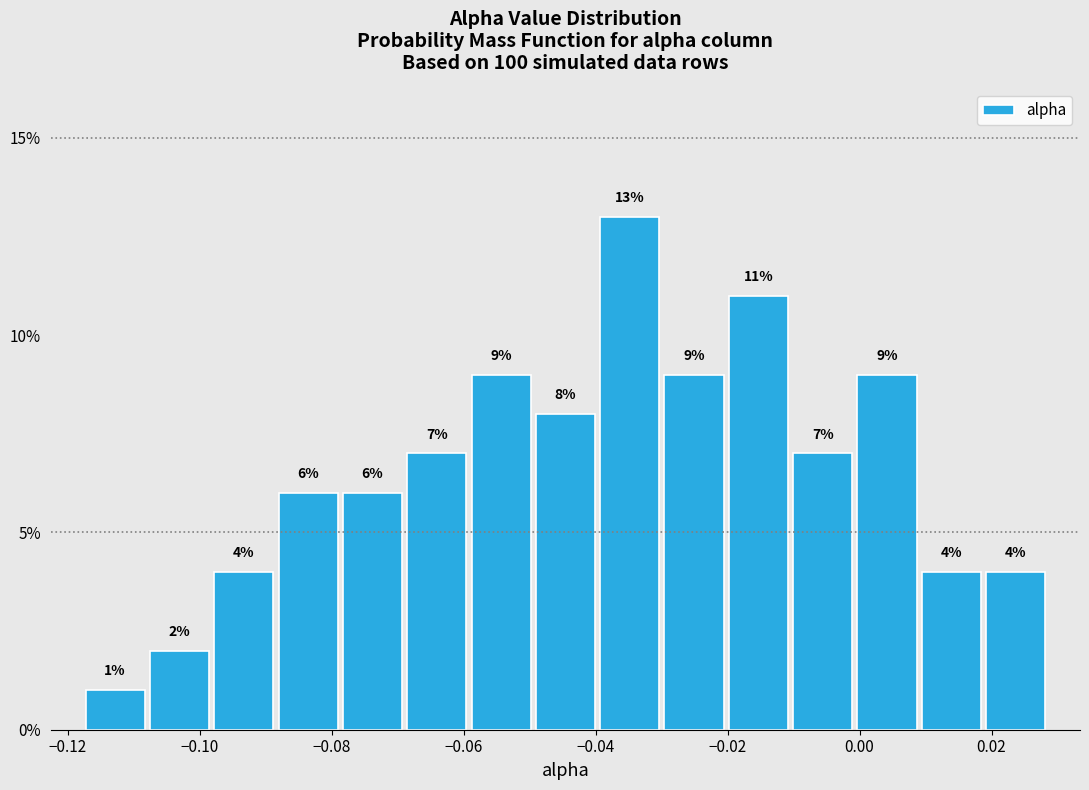

Over which range of the x-axis is the bar tallest?

-0.040 to -0.030